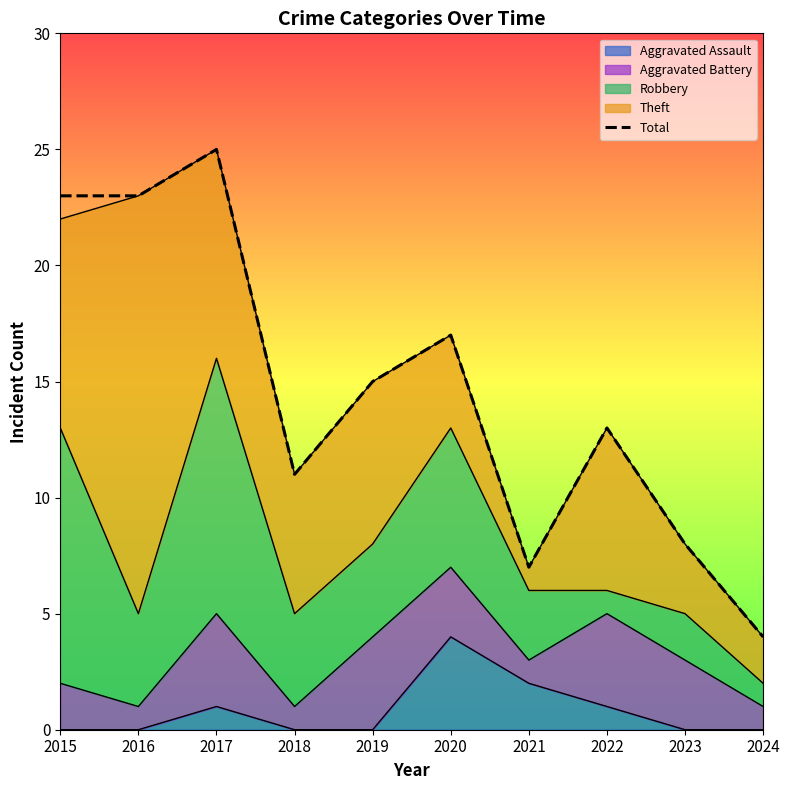

Reading right to left, what are all the values shown in this chart?

4	8	13	7	17	15	11	25	23	23